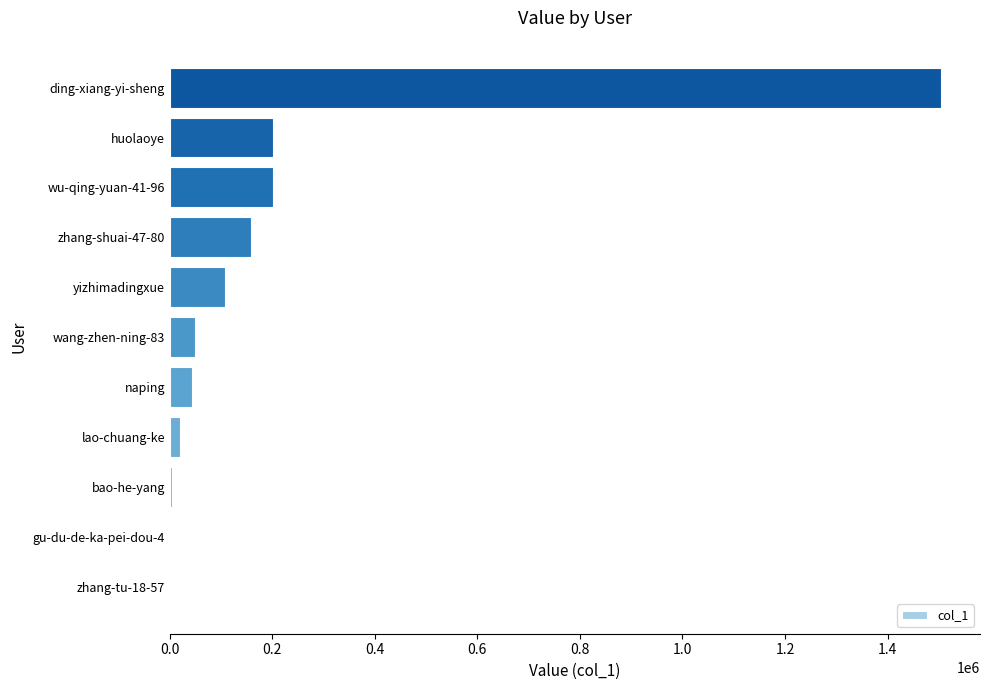

At which category does the chart reach its peak across all series?

ding-xiang-yi-sheng